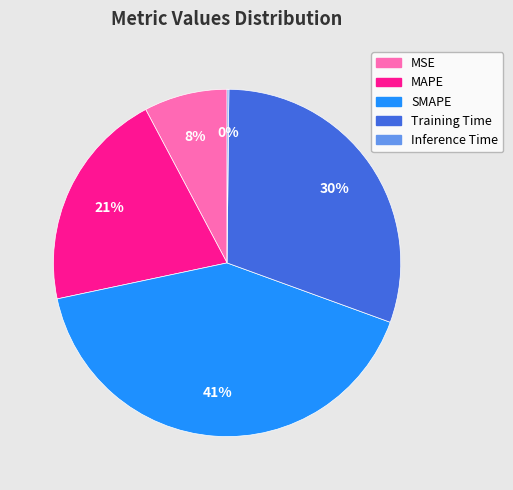

Which has a higher value, SMAPE or MSE?

SMAPE